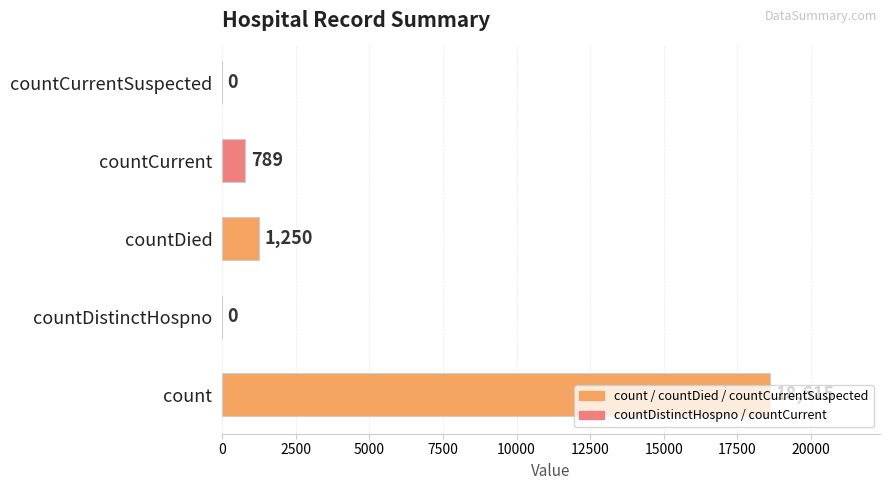

How many values are above zero?

3